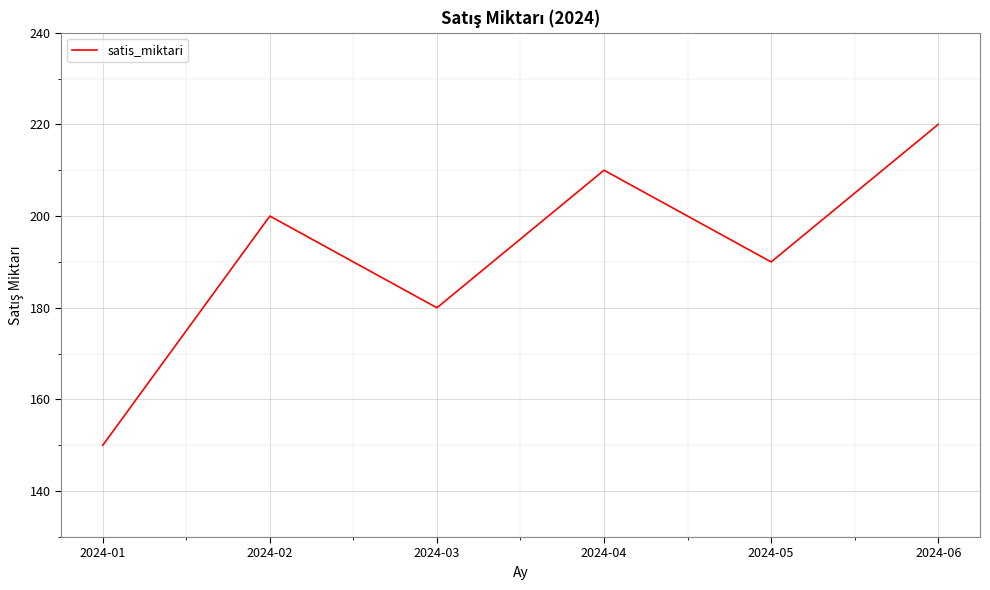

Does the chart display data point markers on the line(s)?

No